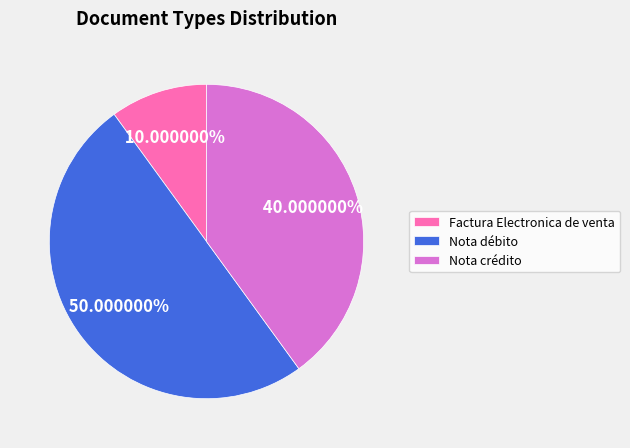

Does Factura Electronica de venta account for over 50% of the chart?

No